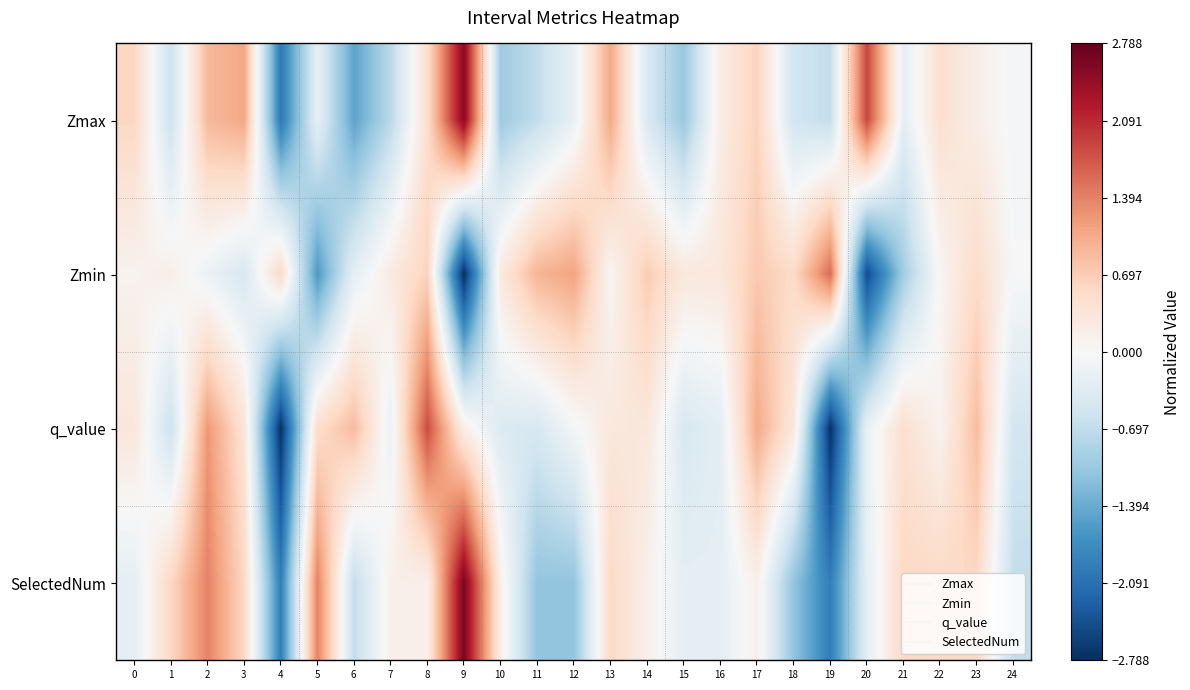

Which series changed the most between 1 and 5?

Zmin